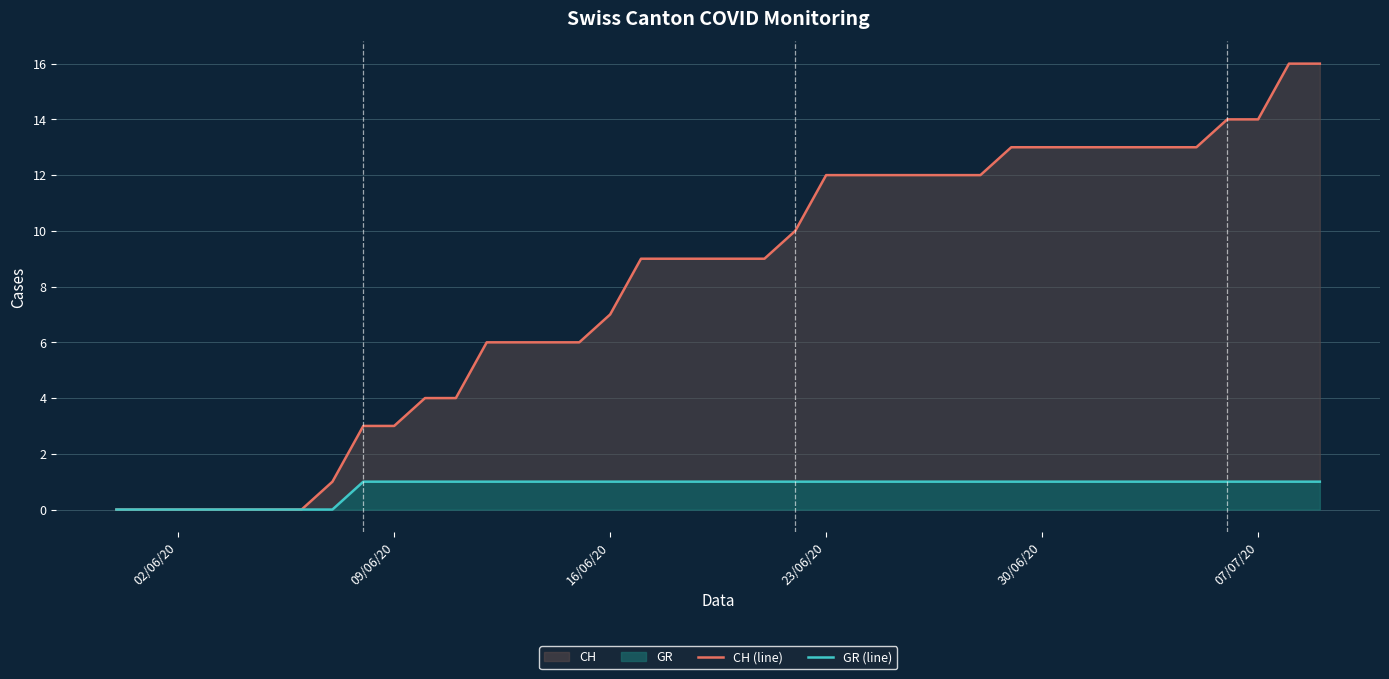

Where is GR (line) nearest to the value 0?

02/06/20